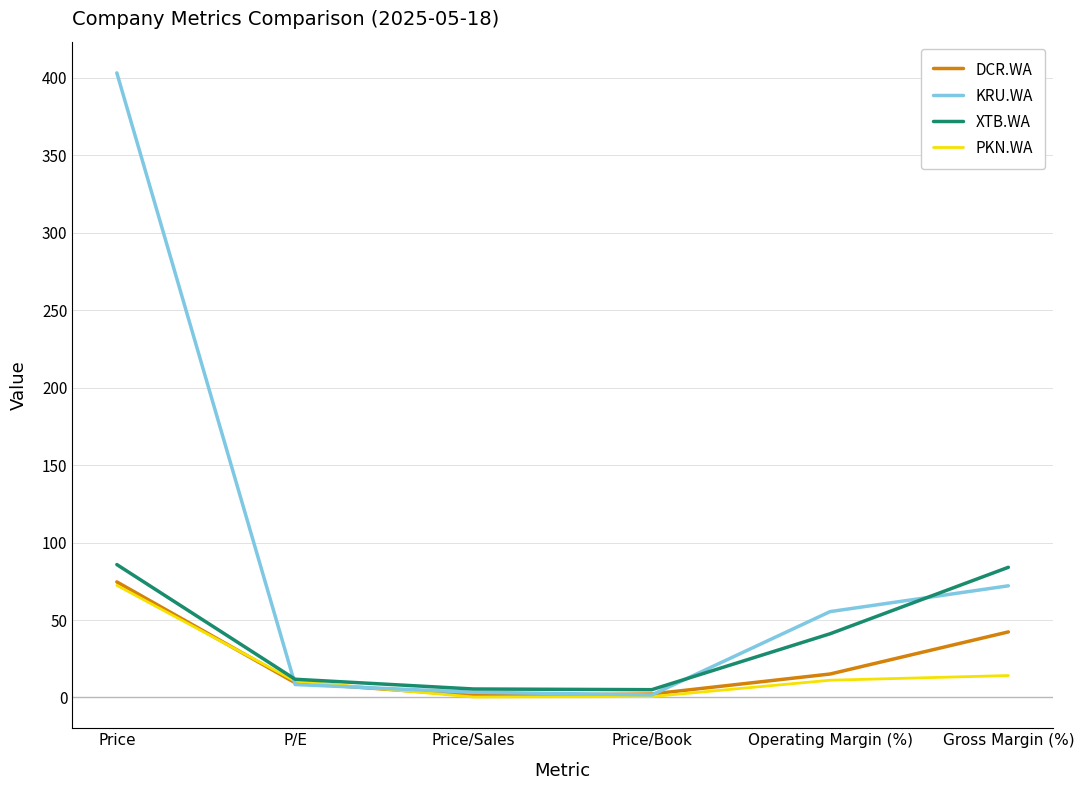

What is the difference between the XTB.WA values at Gross Margin (%) and P/E?

72.3